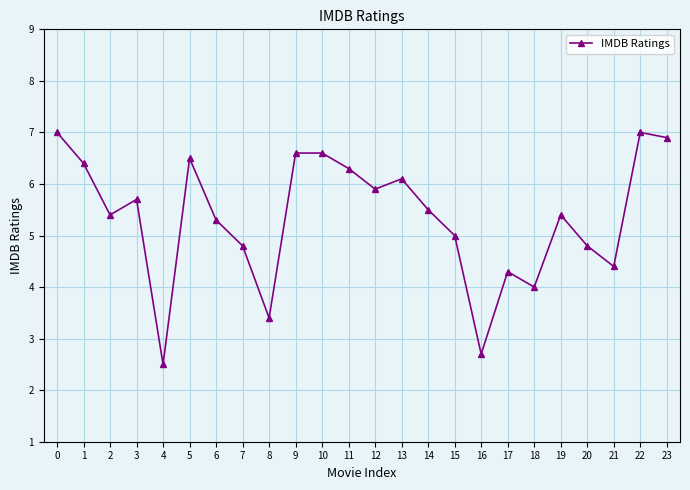

What is the change in value from 4 to 8?

+0.9